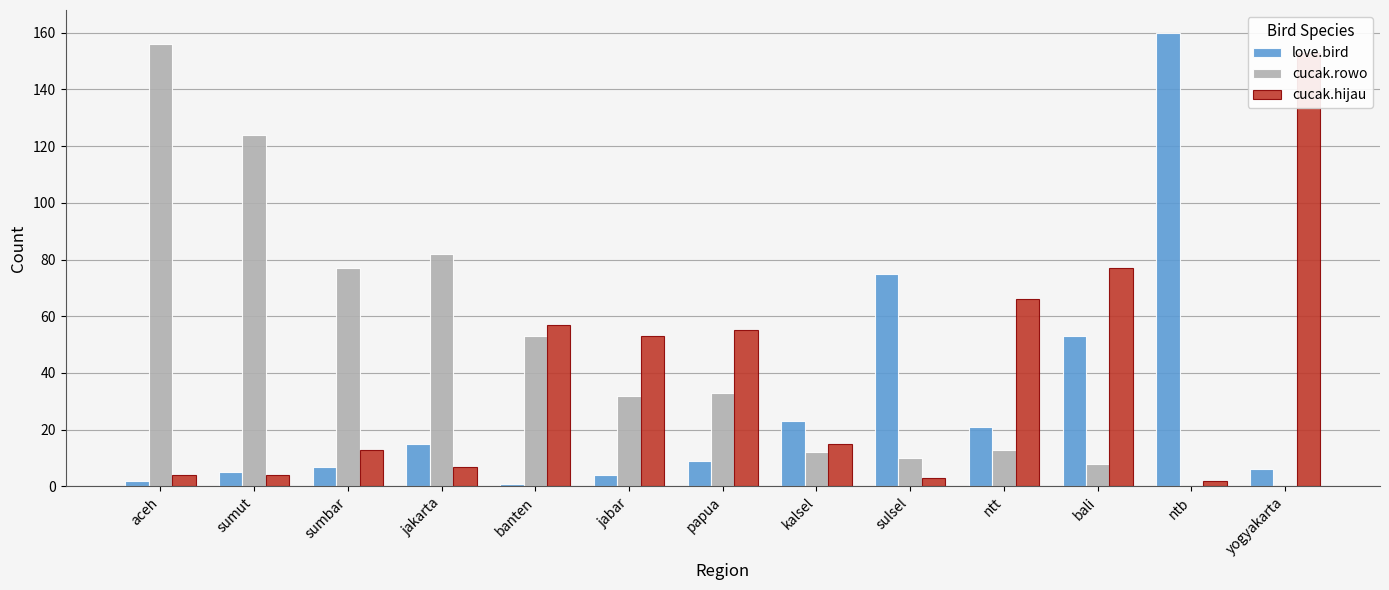

Is the value of cucak.rowo at kalsel greater than the value of cucak.hijau at ntb?

Yes